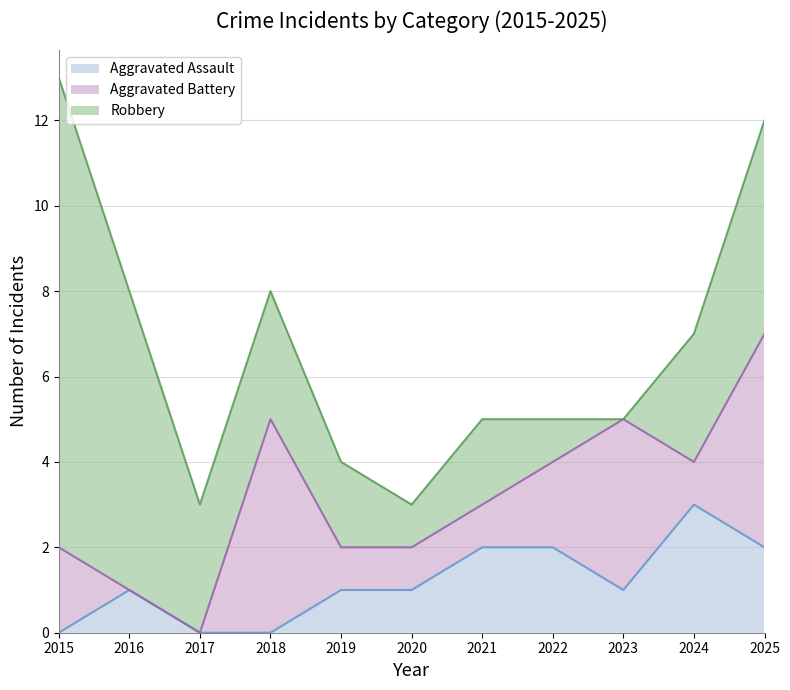

How many values in the Robbery series are below 3?

5